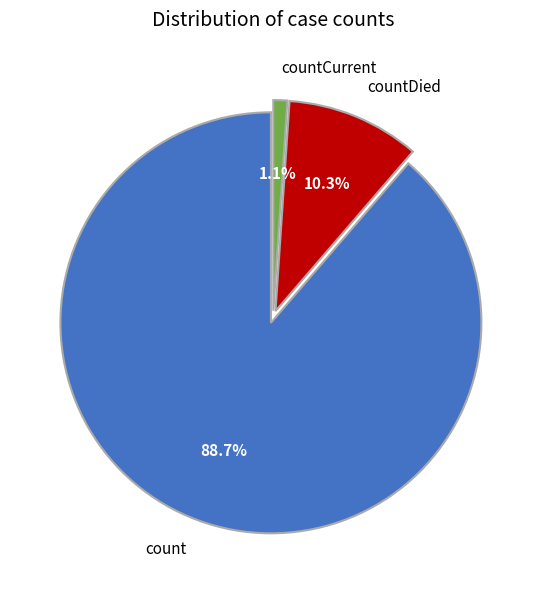

The countCurrent slice represents 1% of the pie. True or false?

True